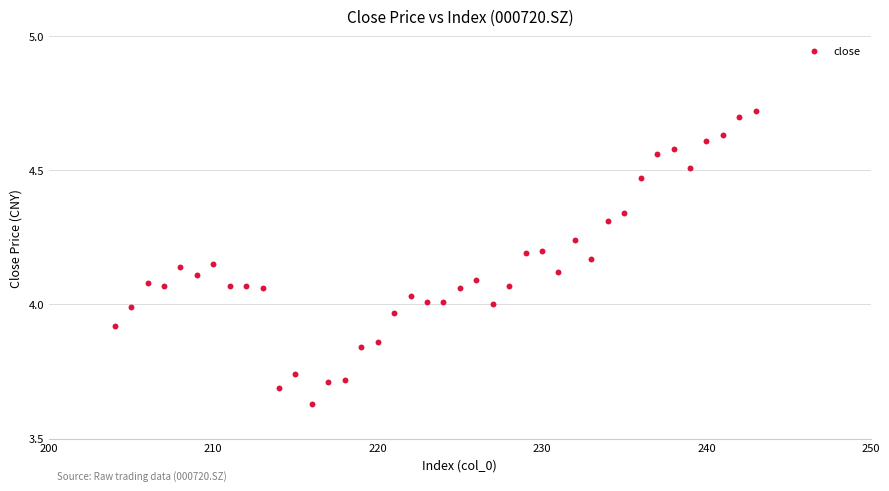

What is the range of Y values (max minus min)?

1.1